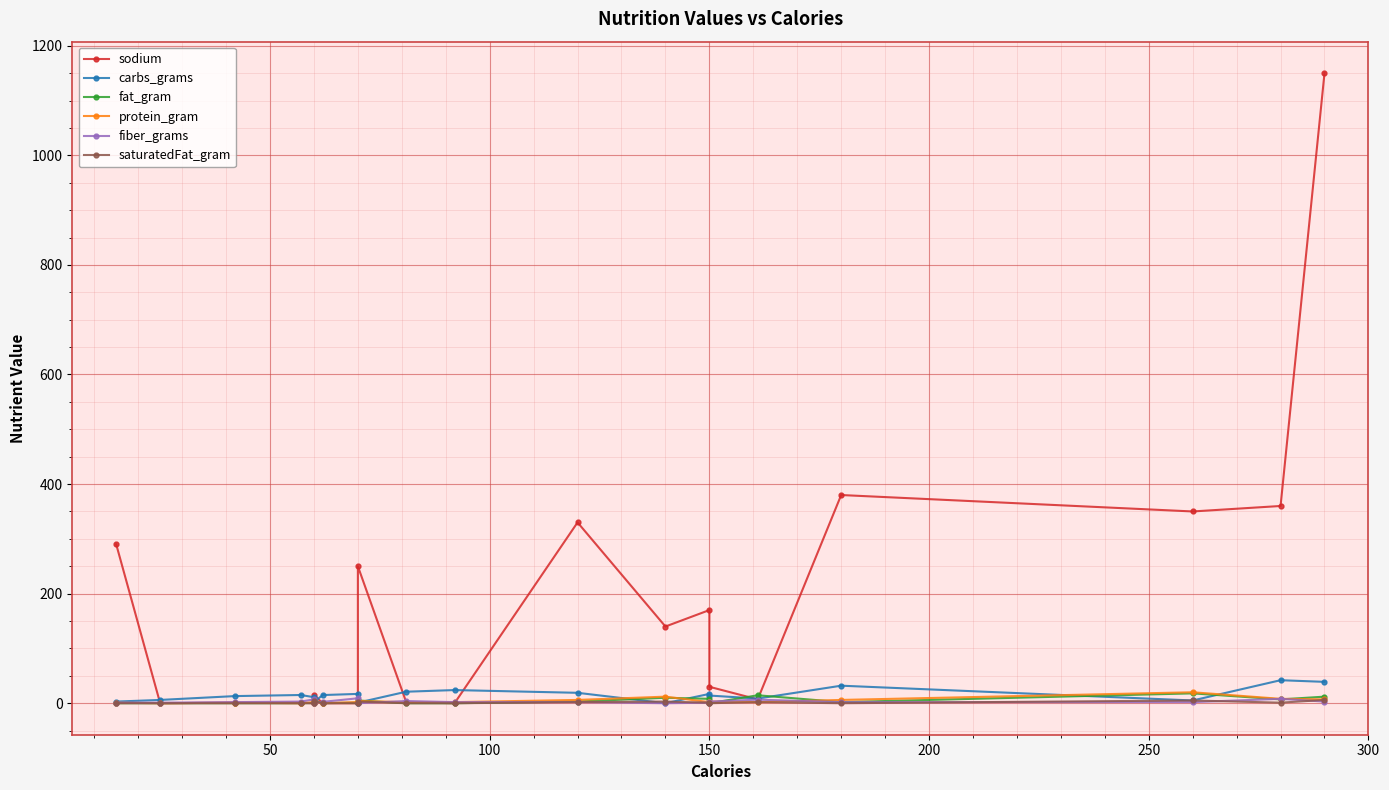

How many data points in saturatedFat_gram are above 0?

9